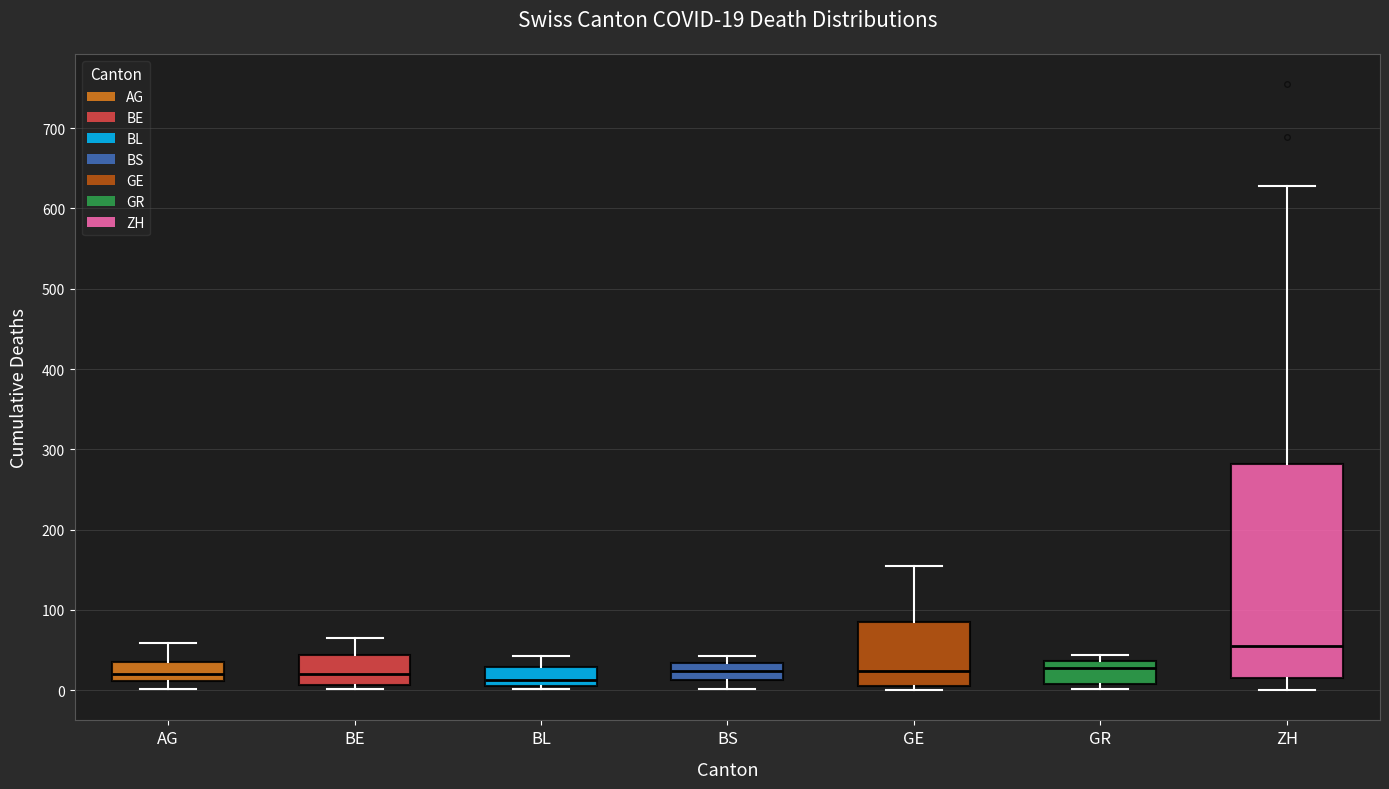

Comparing the boxes themselves (not the whiskers), which one is the tallest?

ZH